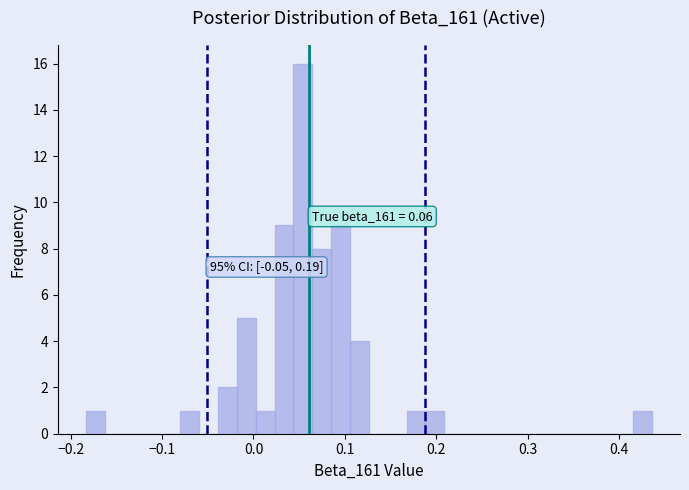

Read against the x-axis, roughly where is the centre of the tallest bar?

0.05